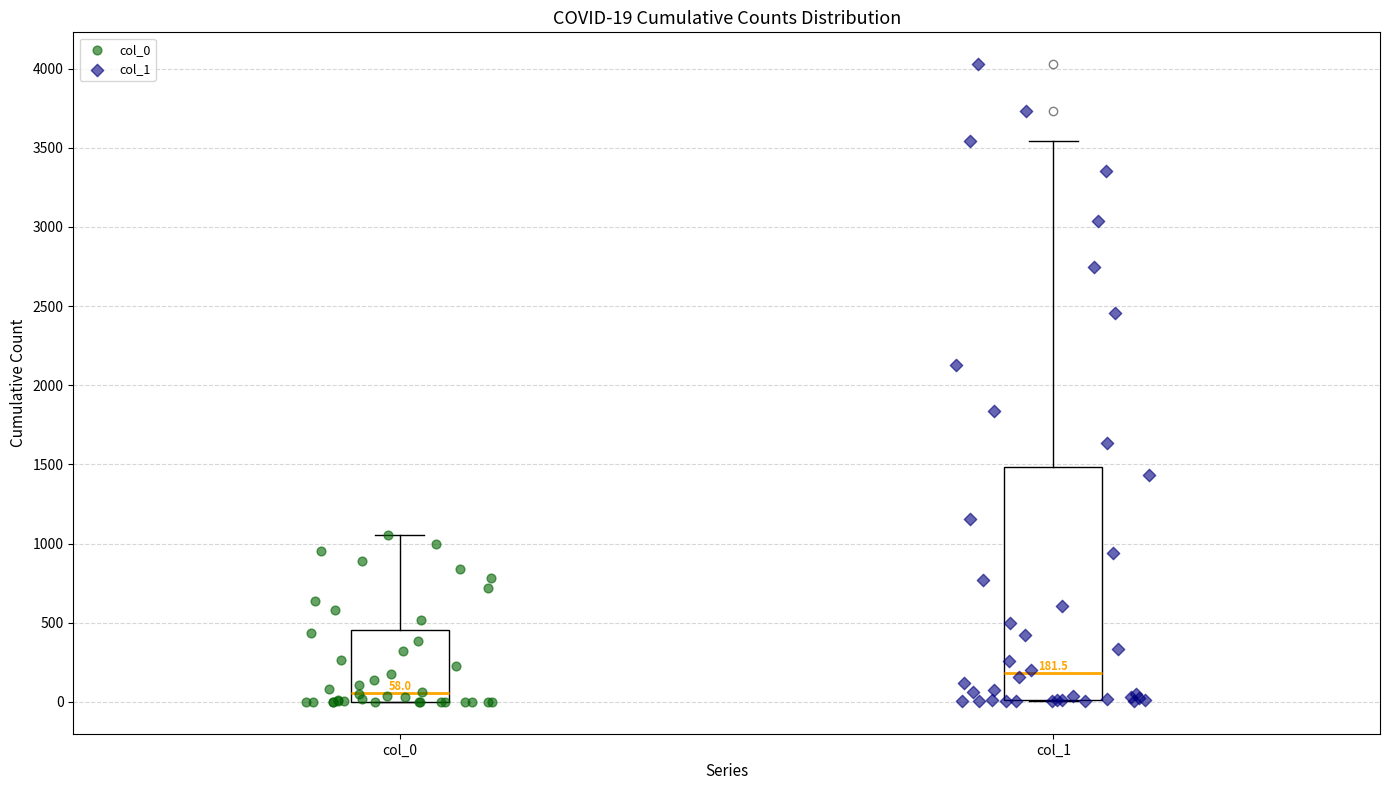

Which box is the tallest, from its lower edge to its upper edge?

col_1